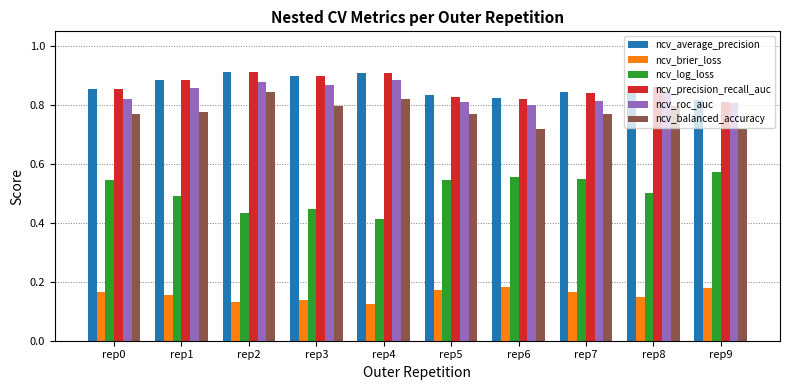

How many categories are shown in the chart?

10